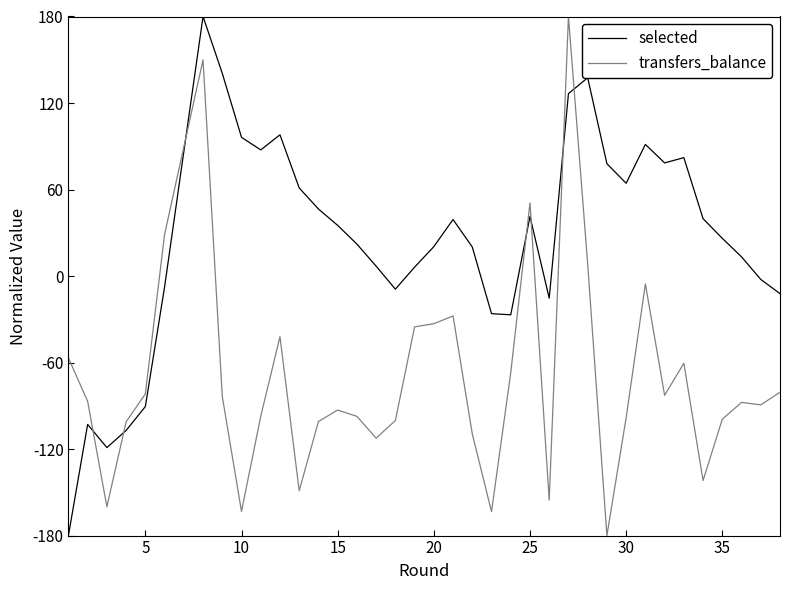

What is the maximum value shown in the chart?

180.0